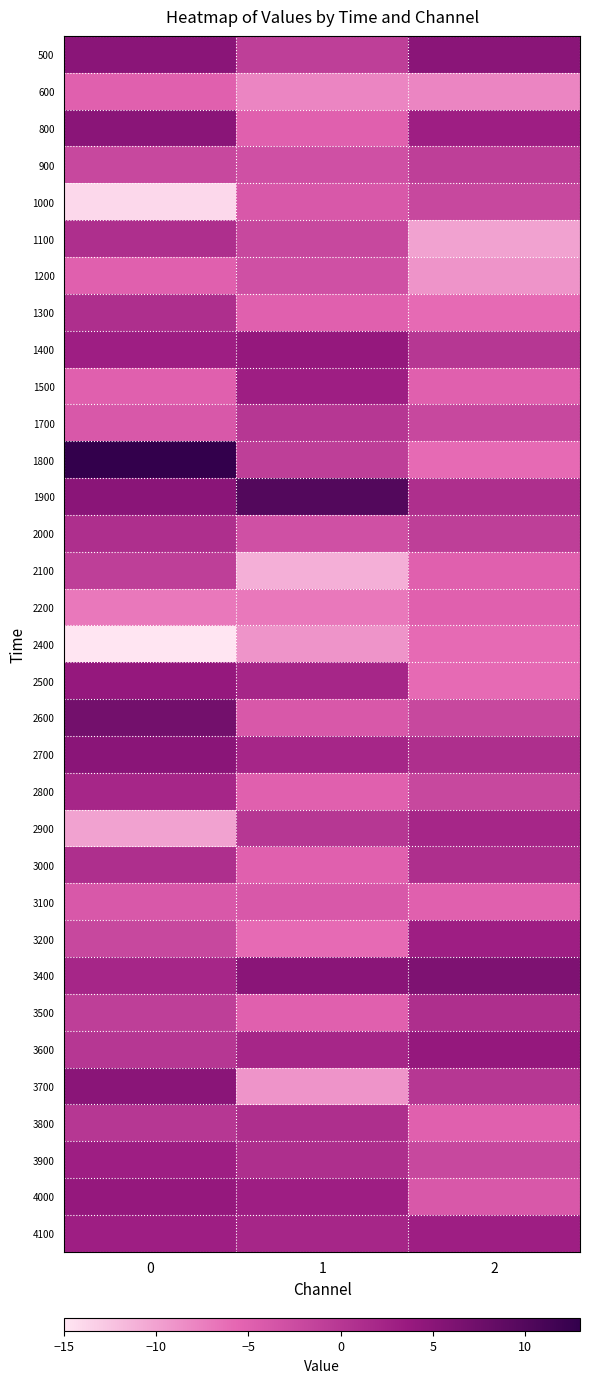

Reading left to right, what are all the values shown in this chart?

500: 0=5	1=-1	2=5
600: 0=-5	1=-8	2=-8
800: 0=5	1=-5	2=3
900: 0=-2	1=-3	2=-1
1000: 0=-14	1=-4	2=-2
1100: 0=1	1=-2	2=-10
1200: 0=-5	1=-3	2=-9
1300: 0=1	1=-5	2=-6
1400: 0=3	1=4	2=0
1500: 0=-5	1=3	2=-5
1700: 0=-4	1=0	2=-2
1800: 0=13	1=-1	2=-6
1900: 0=5	1=10	2=1
2000: 0=1	1=-3	2=-1
2100: 0=-1	1=-11	2=-5
2200: 0=-7	1=-7	2=-5
2400: 0=-15	1=-9	2=-6
2500: 0=4	1=2	2=-6
2600: 0=7	1=-4	2=-2
2700: 0=5	1=2	2=1
2800: 0=2	1=-5	2=-2
2900: 0=-10	1=0	2=2
3000: 0=1	1=-5	2=1
3100: 0=-4	1=-4	2=-5
3200: 0=-2	1=-6	2=3
3400: 0=2	1=5	2=6
3500: 0=-1	1=-5	2=1
3600: 0=0	1=2	2=4
3700: 0=5	1=-9	2=0
3800: 0=0	1=1	2=-5
3900: 0=3	1=1	2=-2
4000: 0=4	1=3	2=-4
4100: 0=3	1=2	2=3